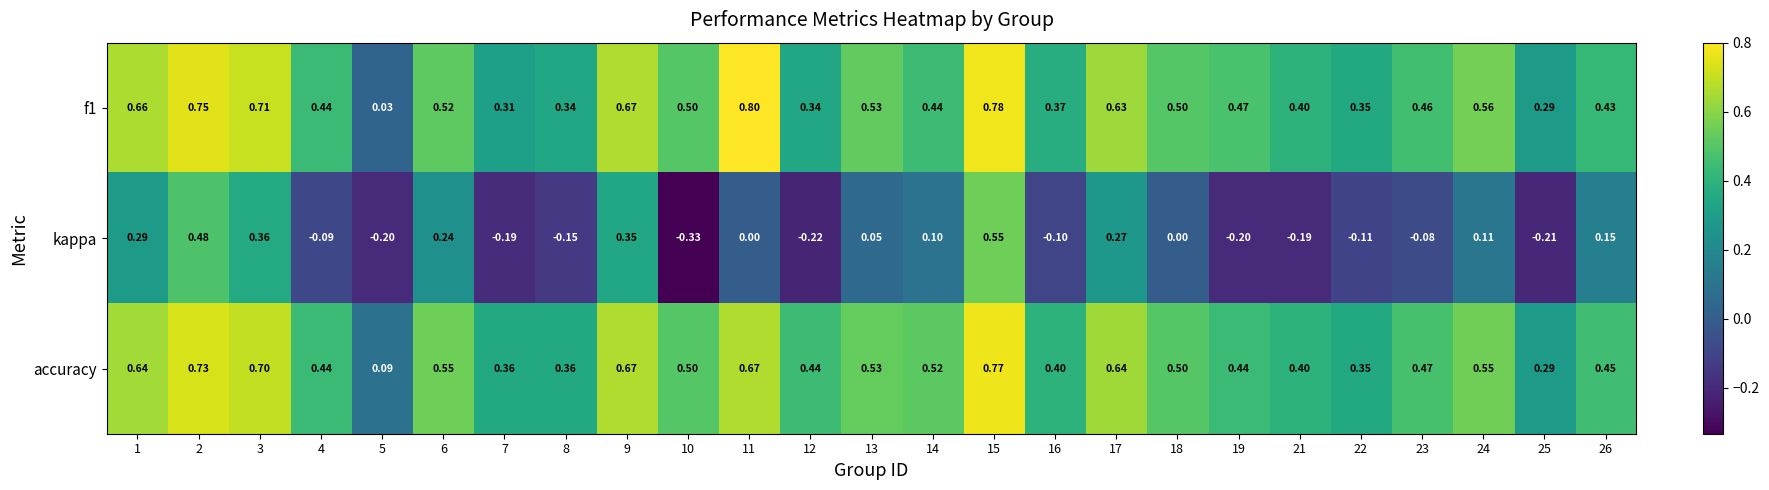

Which series has the widest spread of values?

kappa